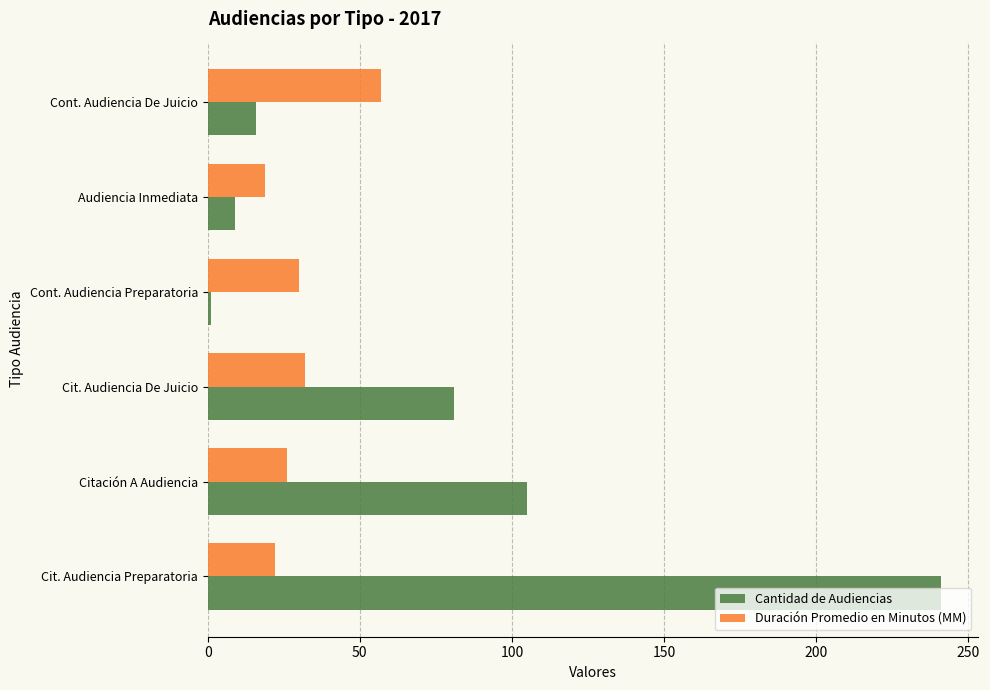

The value of Cantidad de Audiencias at Cit. Audiencia Preparatoria is 241. True or false?

True